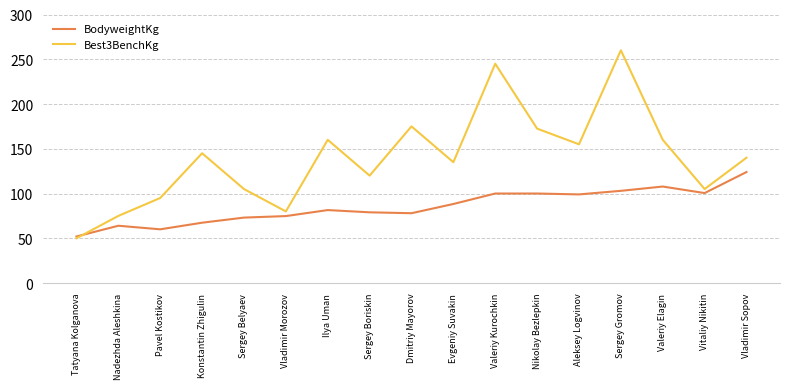

What is the difference between the maximum and minimum values in the Best3BenchKg series?

210.0